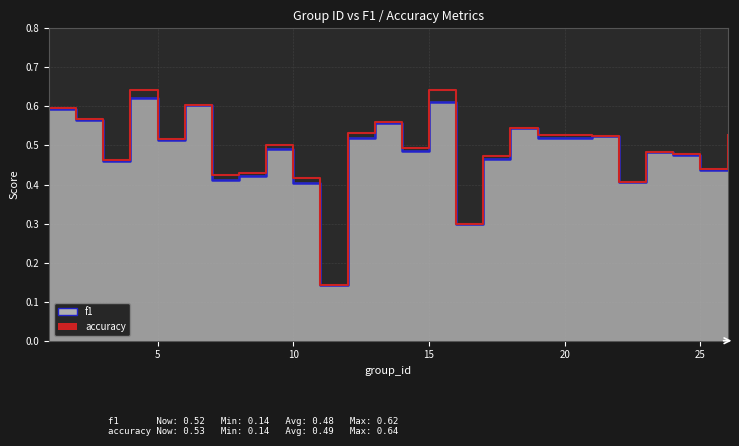

How many interior local peaks (higher than both neighbors) does the data have?

7